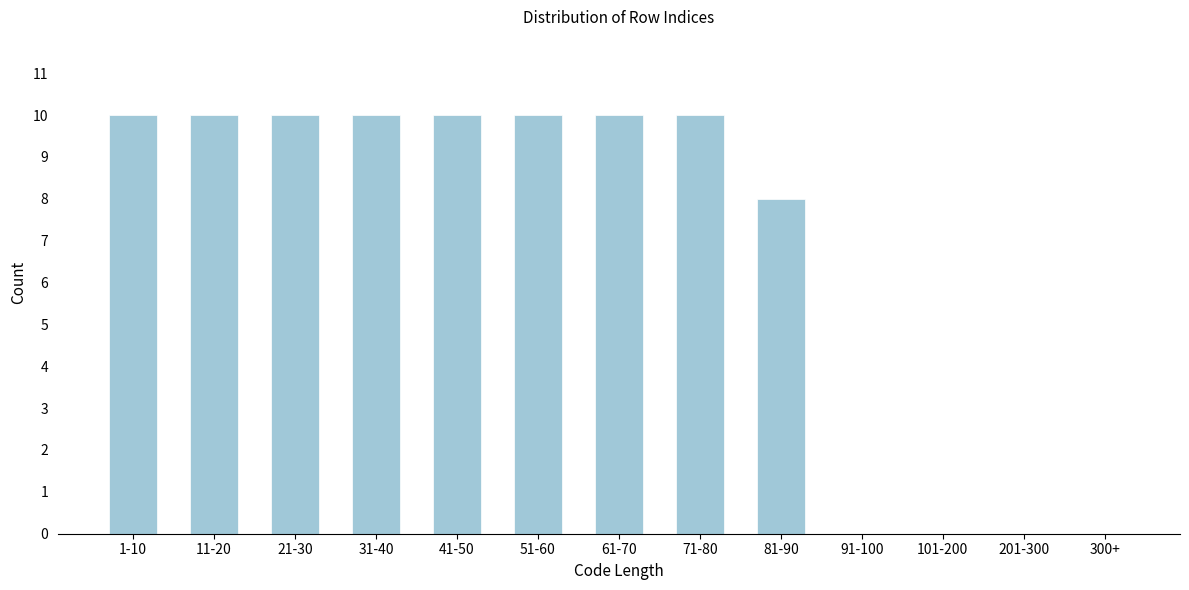

Reading left to right, extract all data points from this chart.

1-10=10	11-20=10	21-30=10	31-40=10	41-50=10	51-60=10	61-70=10	71-80=10	81-90=8	91-100=0	101-200=0	201-300=0	300+=0